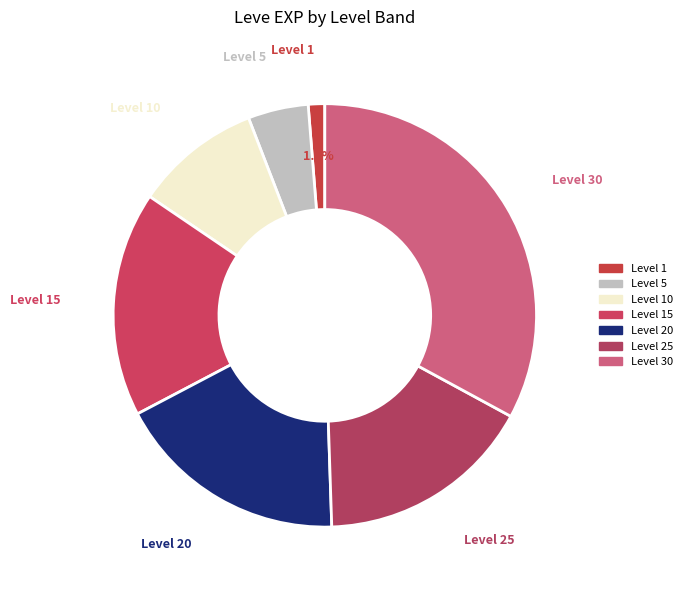

Rank the categories by value from lowest to highest.

Level 1, Level 5, Level 10, Level 25, Level 15, Level 20, Level 30